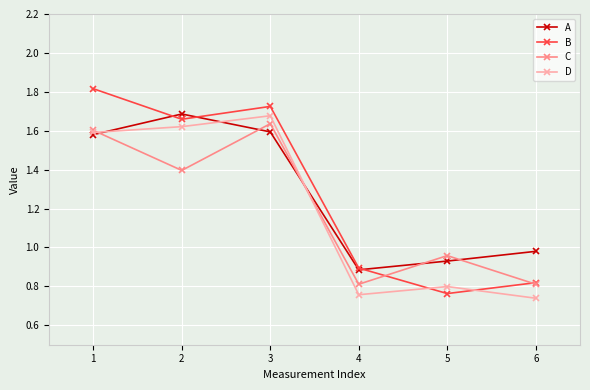

Is it true that B equals 1.7 at 3?

True